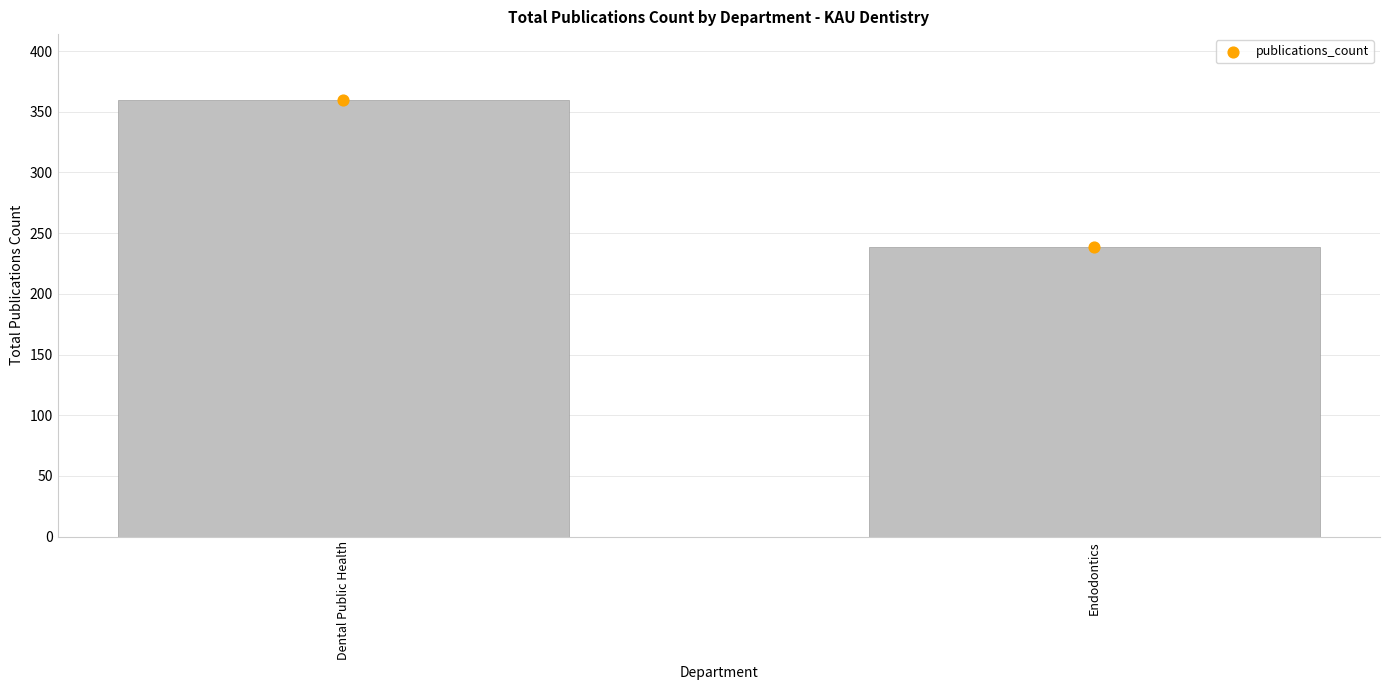

Between Endodontics and Dental Public Health, which is larger?

Dental Public Health